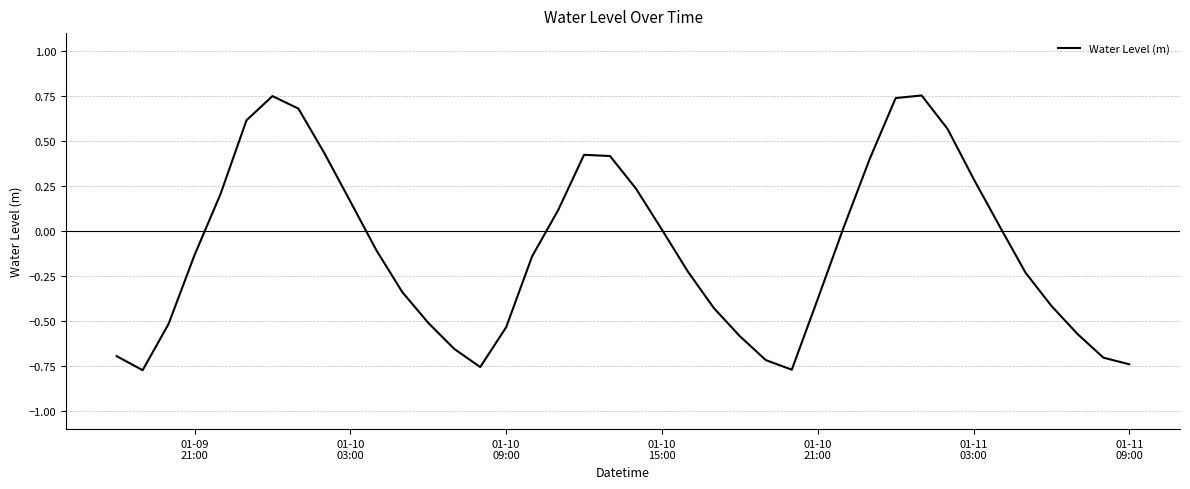

What is the difference between the maximum and minimum values?

1.5